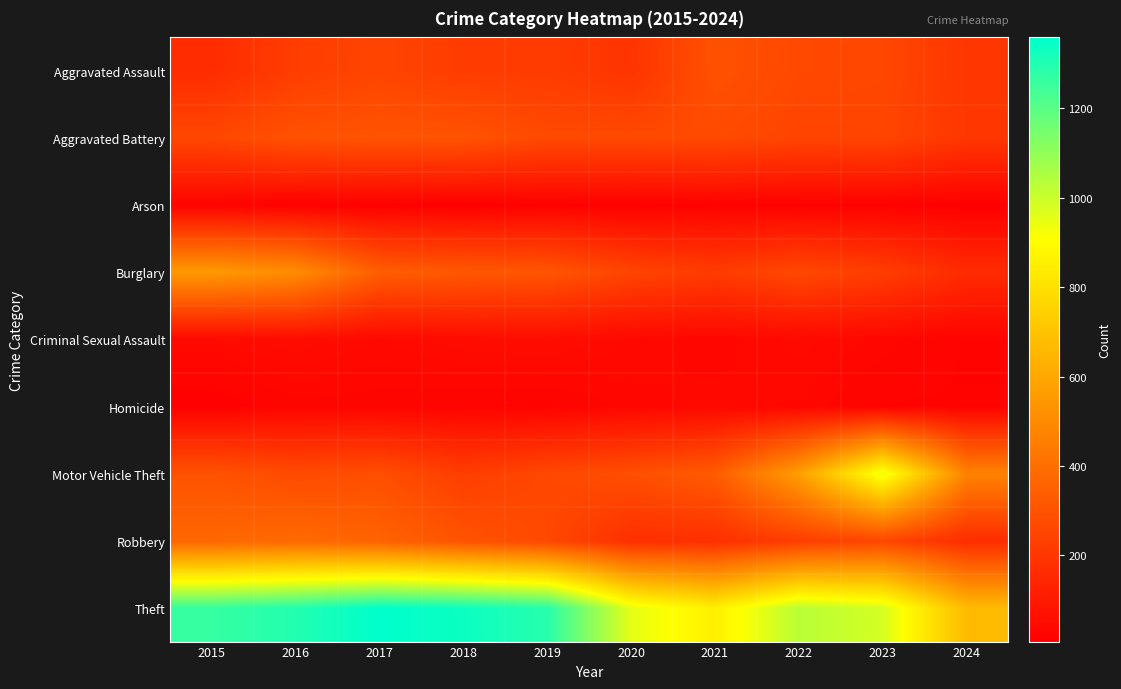

At how many categories does at least one series exceed 1023?

6